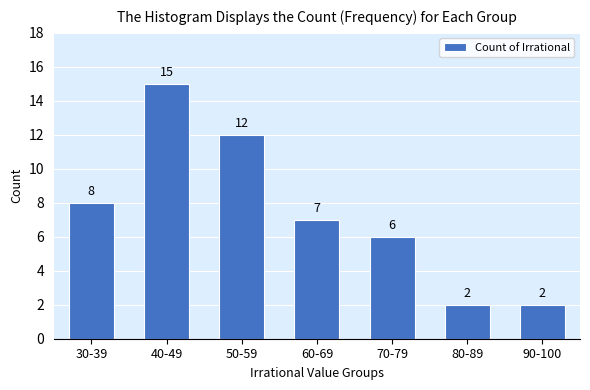

Reading right to left, list all the values displayed in this chart.

2	2	6	7	12	15	8